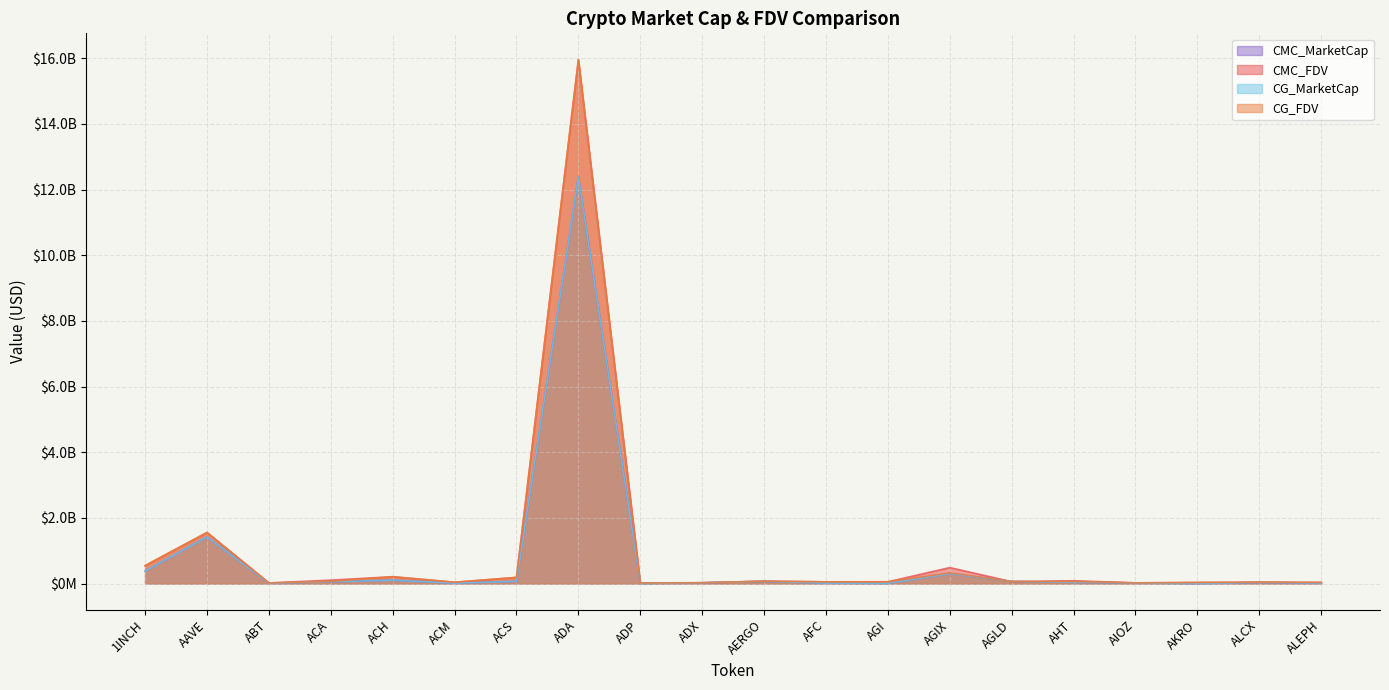

Where is the first local maximum for CG_FDV?

AAVE